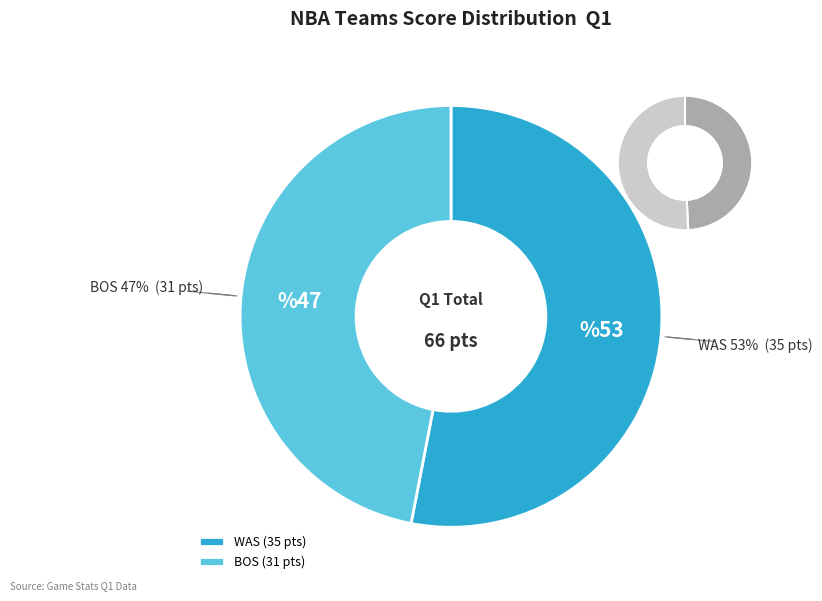

What percentage is the WAS slice, to the nearest percent?

53%